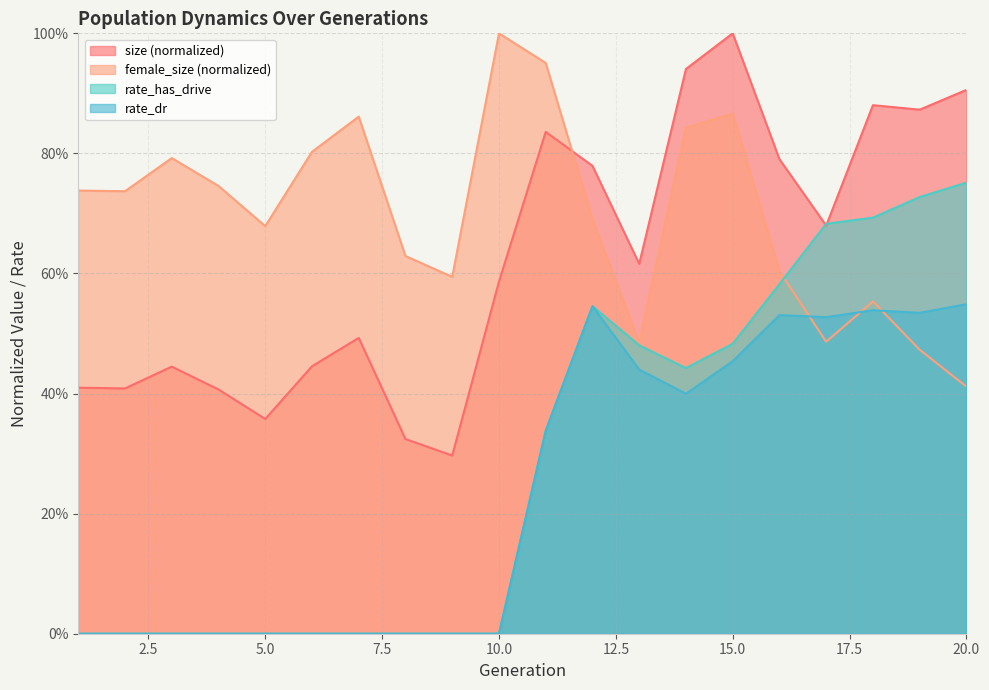

How many categories are shown in the chart?

20